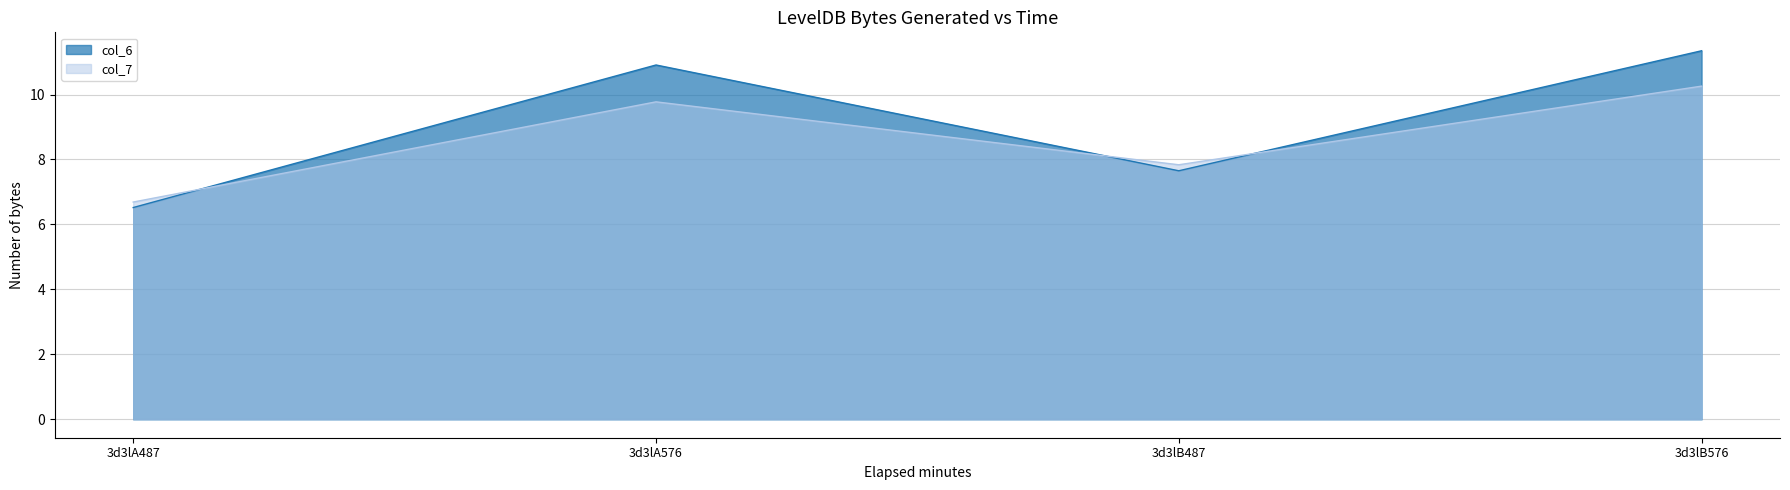

Does the chart display data point markers on the line(s)?

No